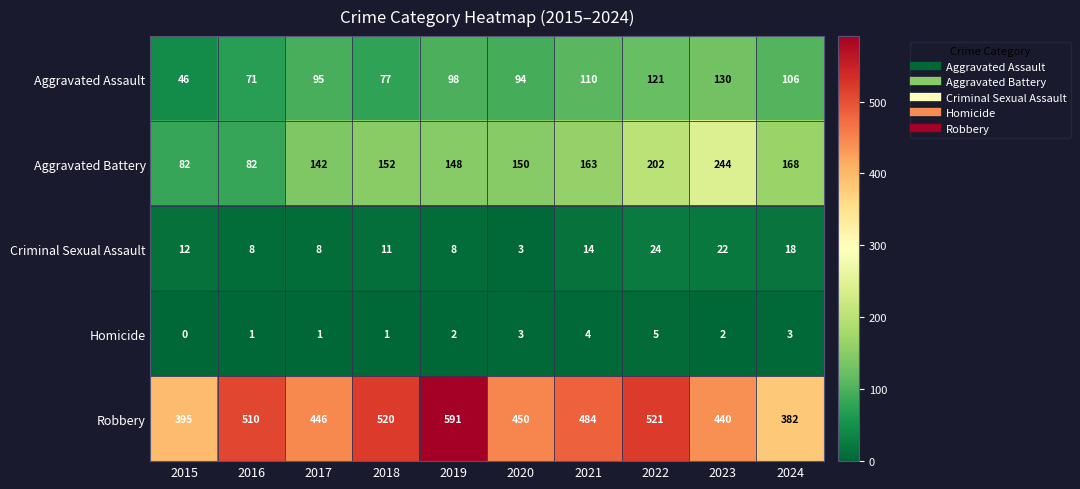

List the series in order of their peak value, lowest first.

Homicide, Criminal Sexual Assault, Aggravated Assault, Aggravated Battery, Robbery